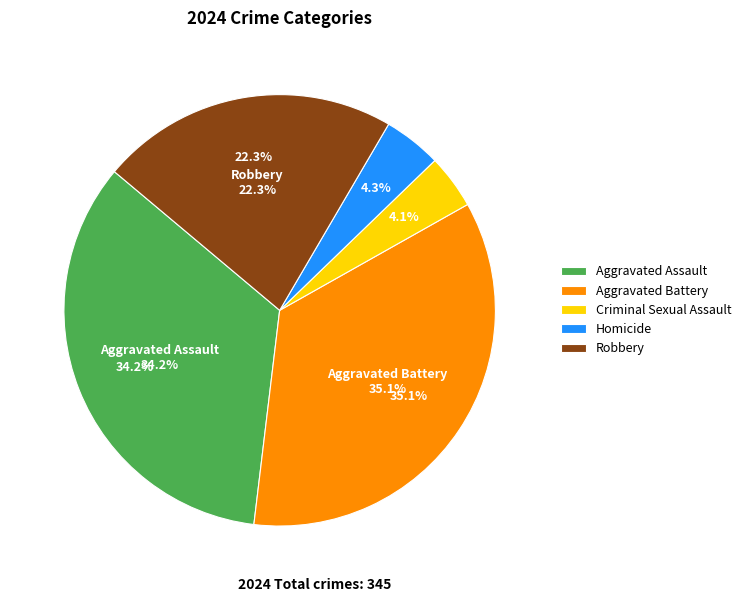

Is there any slice that represents more than half of the pie?

No